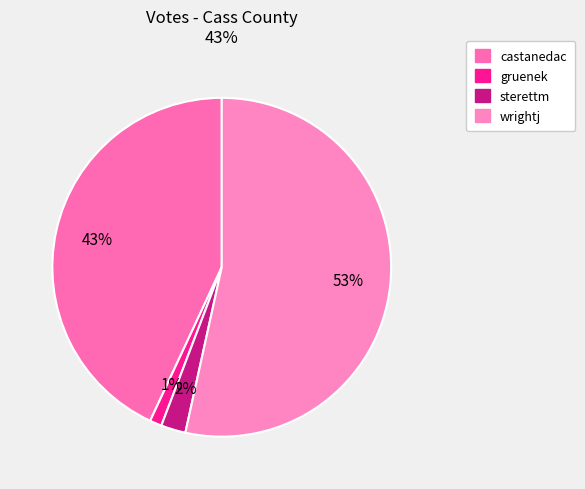

Is the sum of gruenek and sterettm greater than half?

No